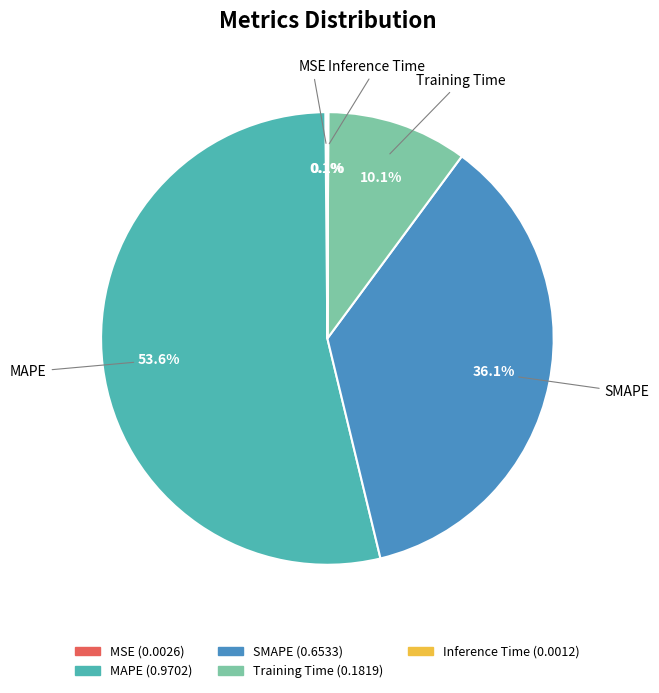

Does MAPE represent more than half of the total?

Yes